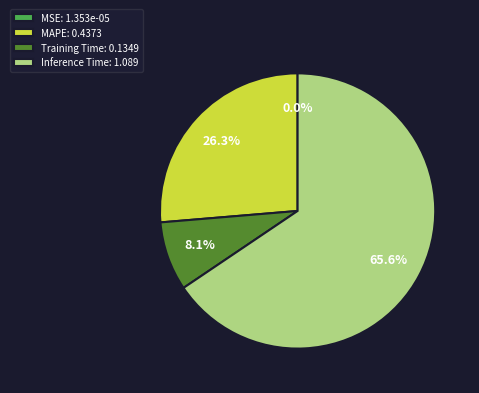

Which category accounts for the majority?

Inference Time: 1.089